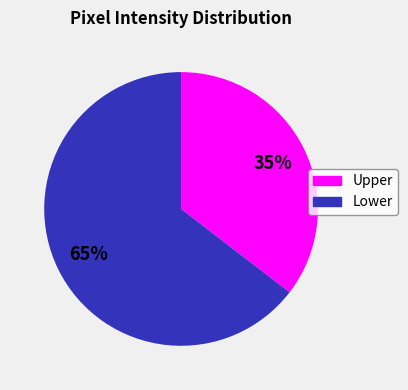

To the nearest percent, what is the average slice percentage?

50%